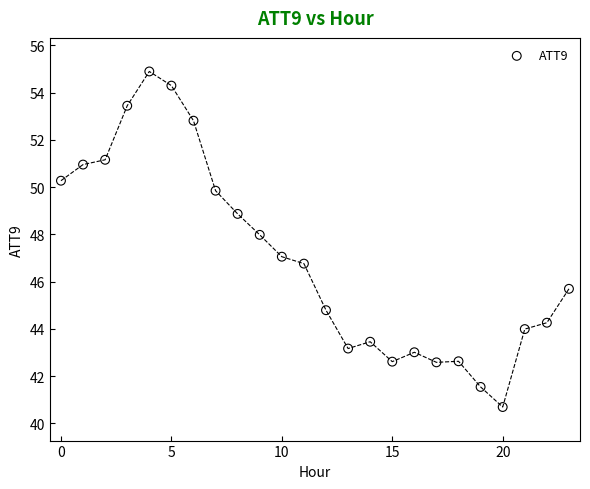

What is the range of Y values (max minus min)?

14.2